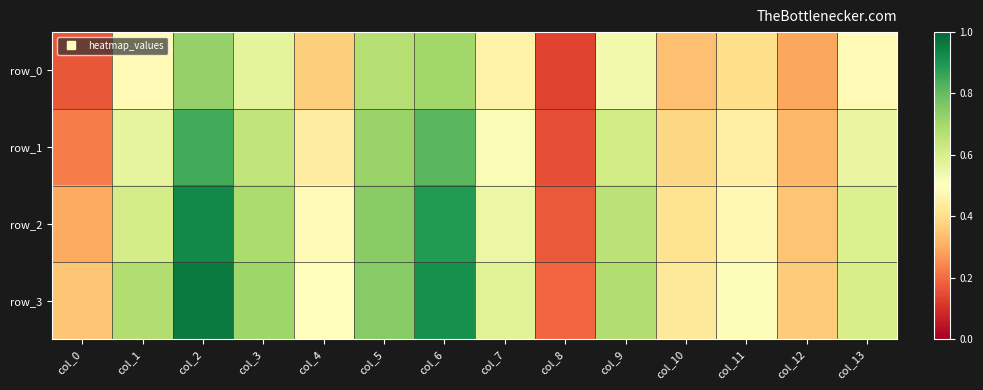

Reading left to right, list all the values displayed in this chart.

row_0: col_0=0.2	col_1=0.5	col_2=0.7	col_3=0.6	col_4=0.4	col_5=0.7	col_6=0.7	col_7=0.5	col_8=0.1	col_9=0.5	col_10=0.3	col_11=0.4	col_12=0.3	col_13=0.5
row_1: col_0=0.2	col_1=0.6	col_2=0.8	col_3=0.6	col_4=0.4	col_5=0.7	col_6=0.8	col_7=0.5	col_8=0.2	col_9=0.6	col_10=0.4	col_11=0.5	col_12=0.3	col_13=0.6
row_2: col_0=0.3	col_1=0.6	col_2=0.9	col_3=0.7	col_4=0.5	col_5=0.7	col_6=0.9	col_7=0.5	col_8=0.2	col_9=0.7	col_10=0.4	col_11=0.5	col_12=0.3	col_13=0.6
row_3: col_0=0.4	col_1=0.7	col_2=1.0	col_3=0.7	col_4=0.5	col_5=0.7	col_6=0.9	col_7=0.6	col_8=0.2	col_9=0.7	col_10=0.4	col_11=0.5	col_12=0.4	col_13=0.6